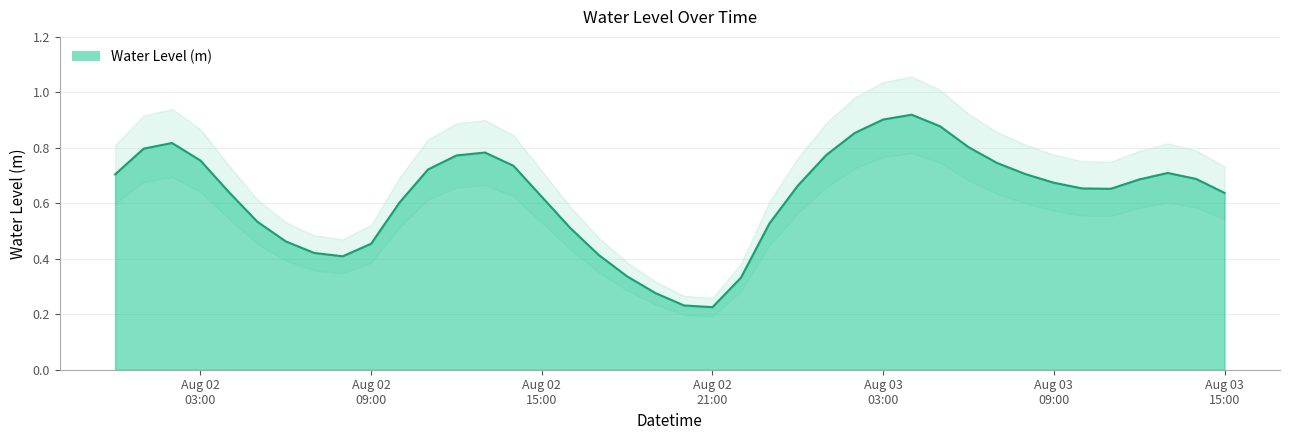

What is the label of the 20th point from the right?

2025-08-02 20:00:00